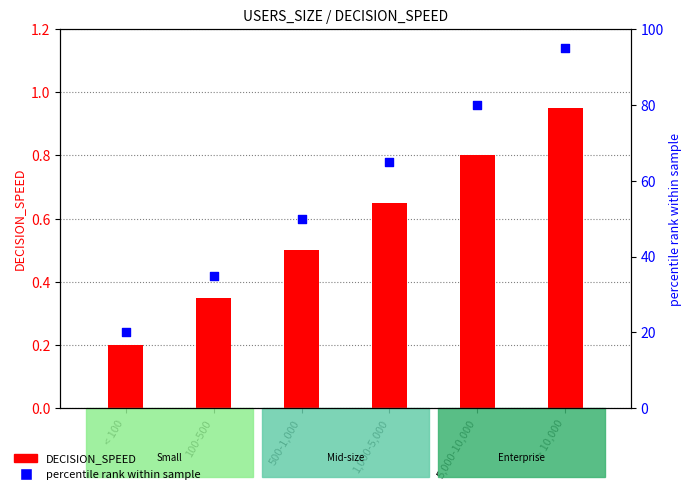

What are all the series names shown in the legend?

DECISION_SPEED, percentile rank within sample